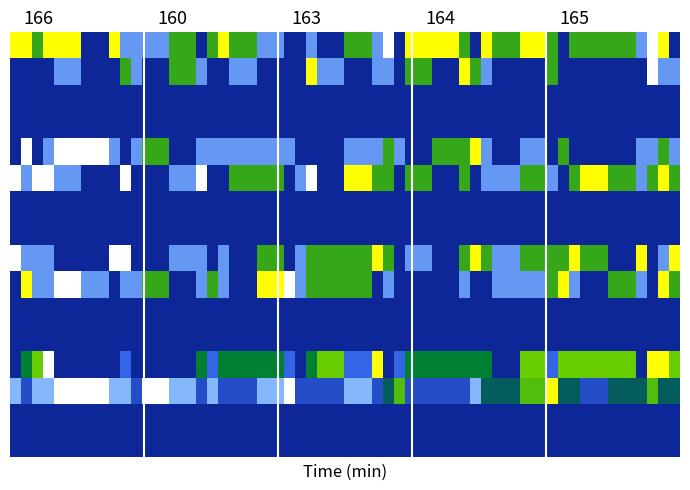

What is the greatest value displayed?

1.0